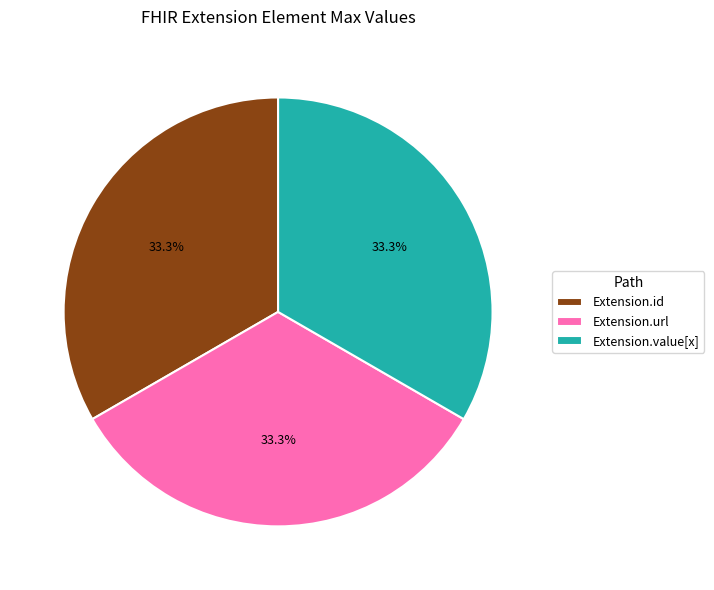

Does Extension.url represent more than half of the total?

No